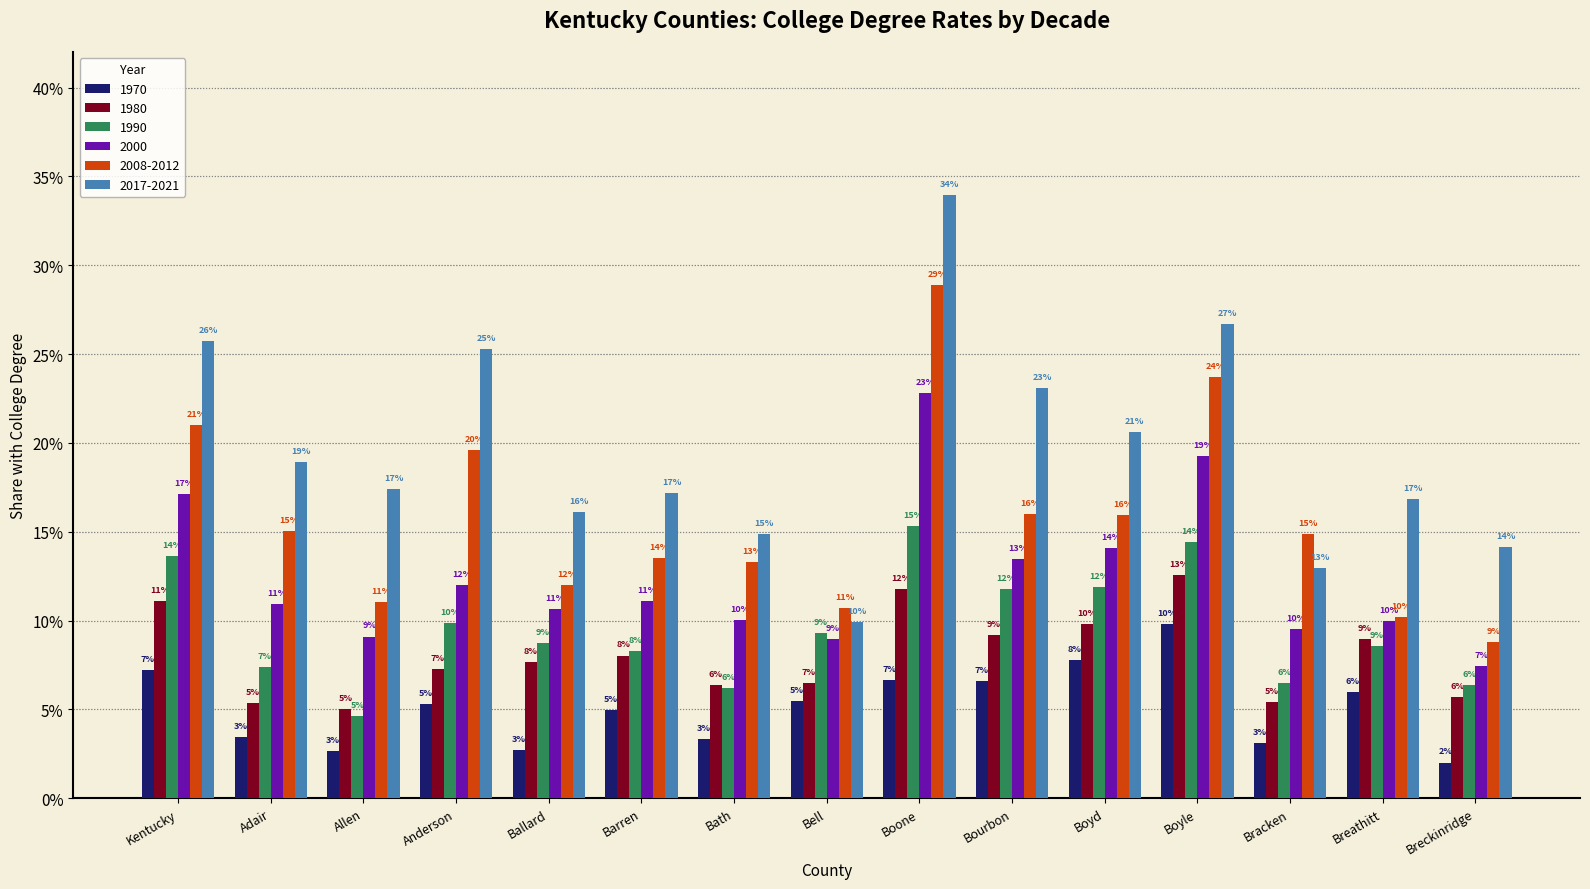

What is the label of the 14th bar from the right?

Adair